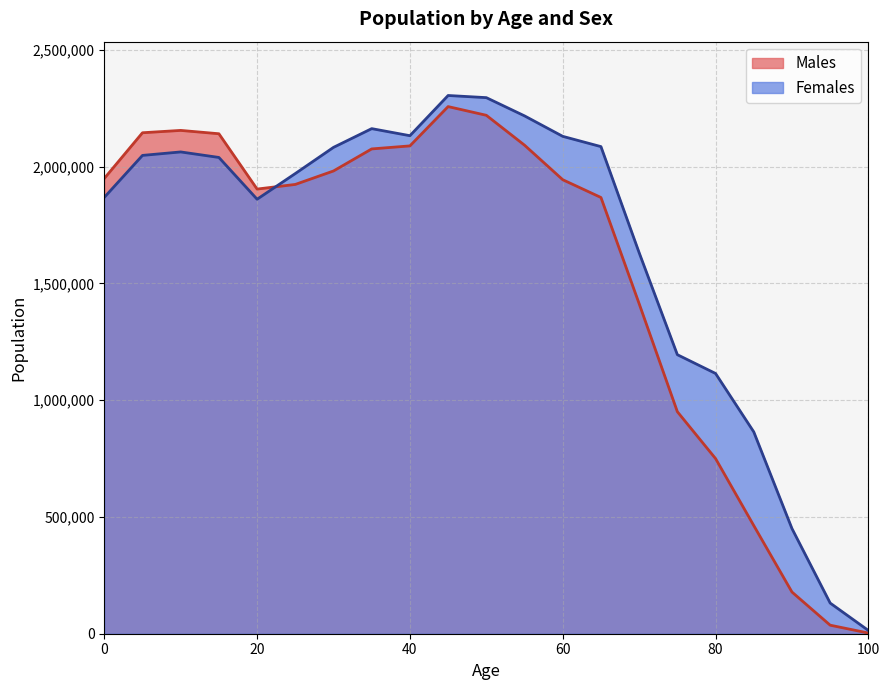

How many times do Males and Females cross each other?

1